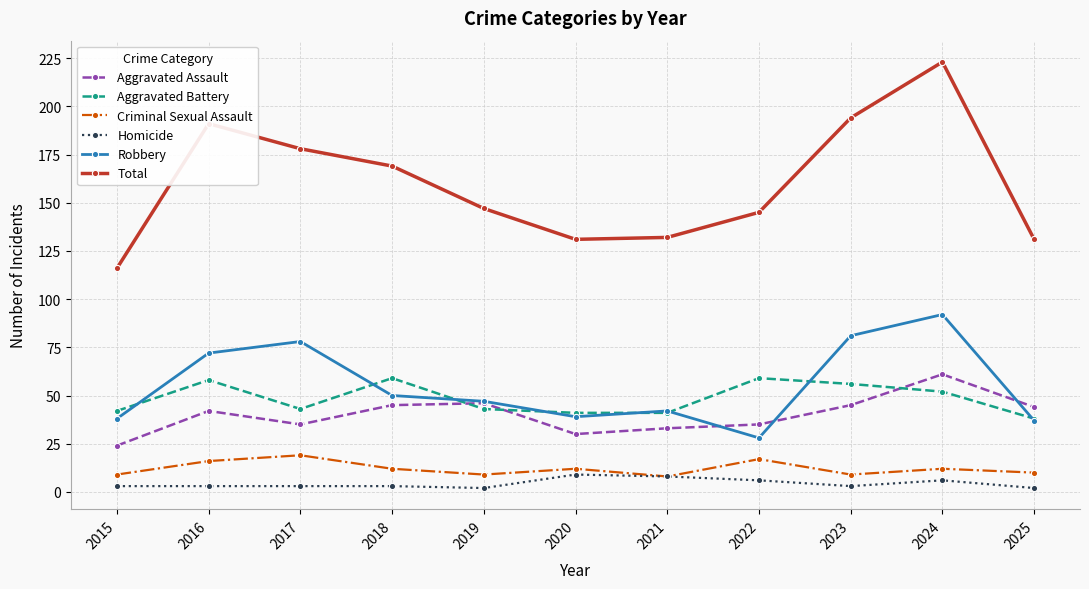

The value of Aggravated Assault at 2019 is 46. True or false?

True